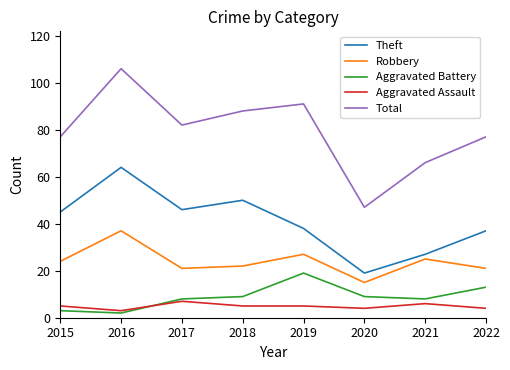

What is the sum of all Aggravated Assault values?

39